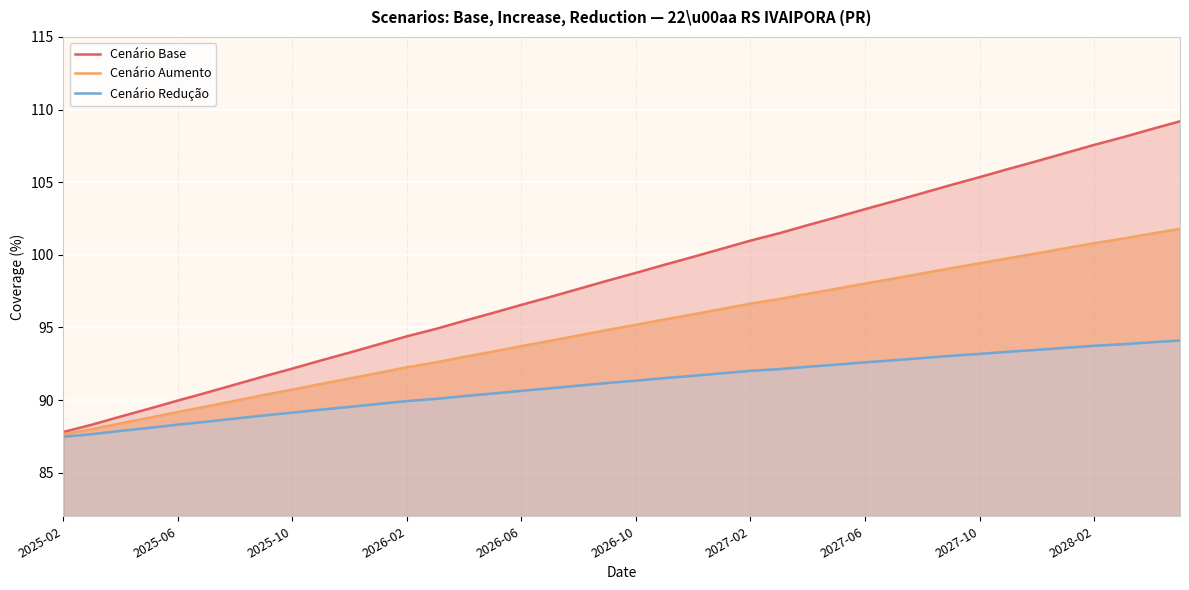

Which series changed the most between 13 and 18?

Cenário Base